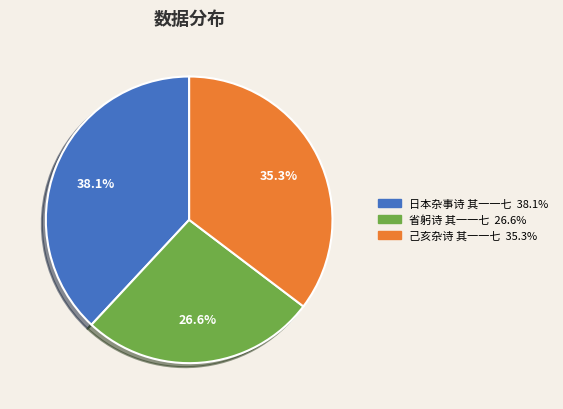

How many segments does this pie chart have?

3